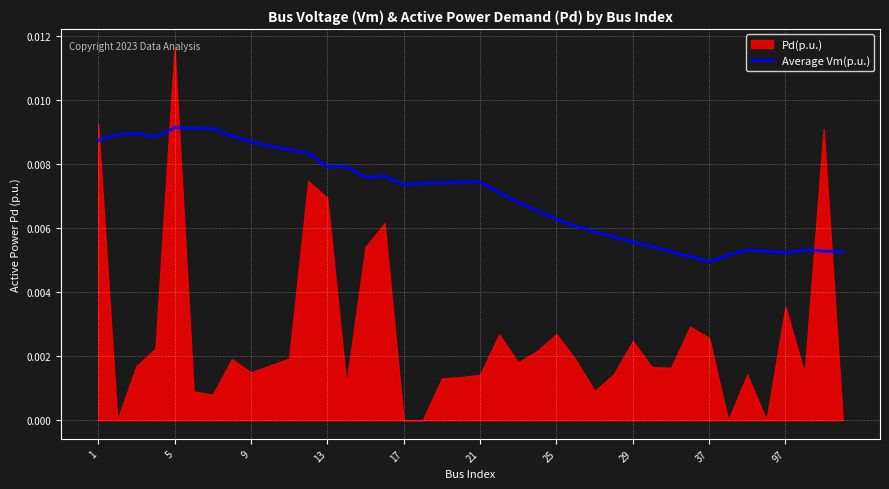

The chart shows a value of 0.0 at 1. True or false?

True